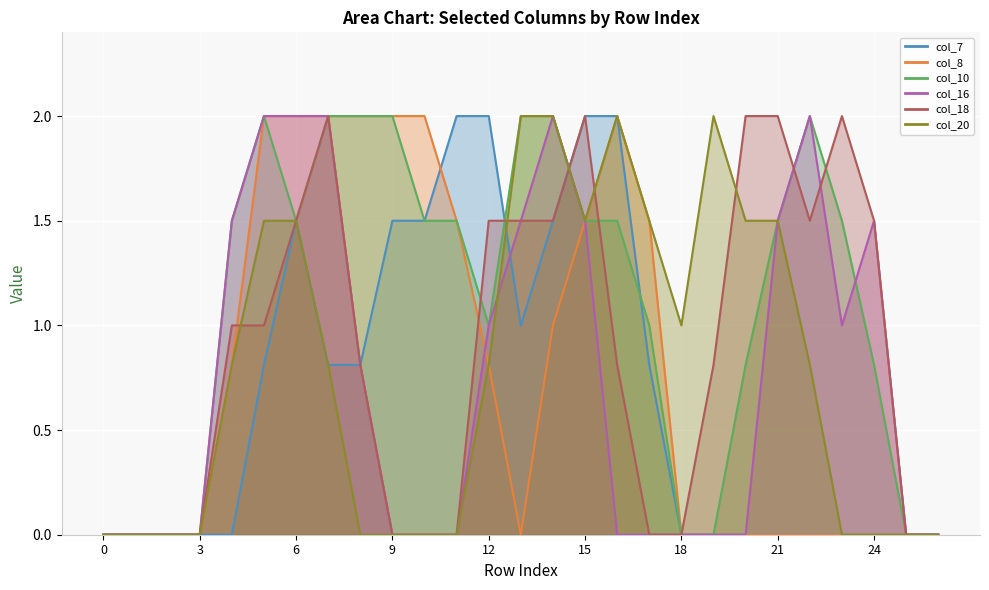

At which label is col_18 closest to 1?

4